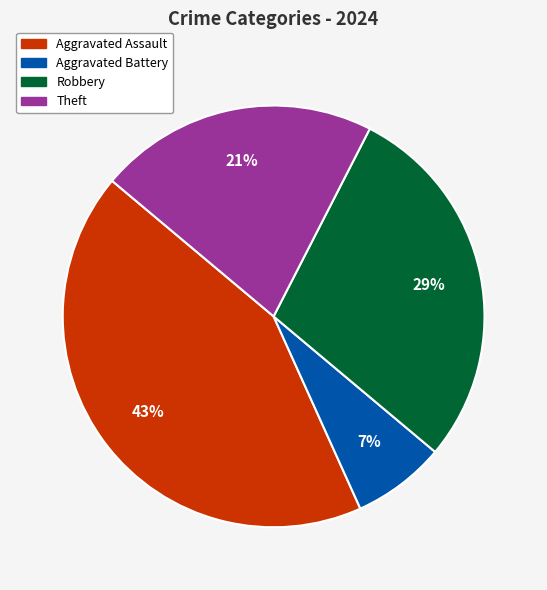

To the nearest percent, what is the difference between the largest and smallest slice percentages?

36%